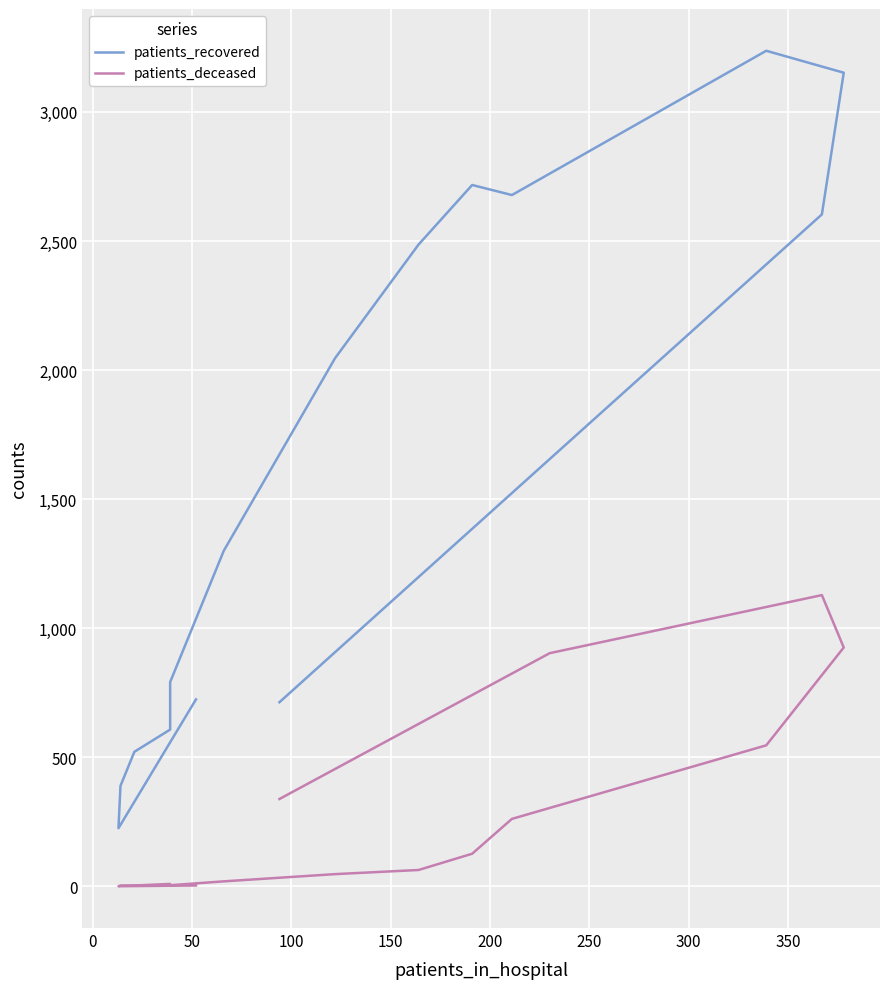

Reading right to left, what are all the values shown in this chart?

patients_recovered: 713	1655	2603	3152	3237	2678	2717	2486	2046	1300	791	607	521	389	225	724
patients_deceased: 338	903	1128	925	546	261	126	63	47	19	4	9	3	3	0	3